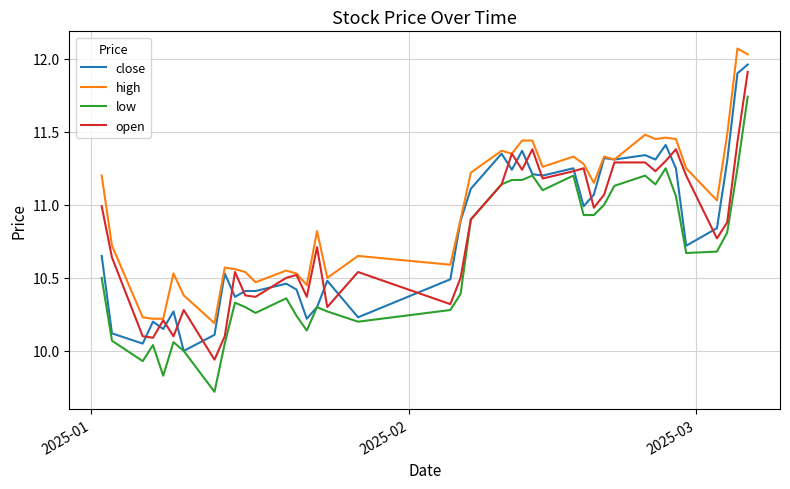

What is the smallest value displayed?

9.7